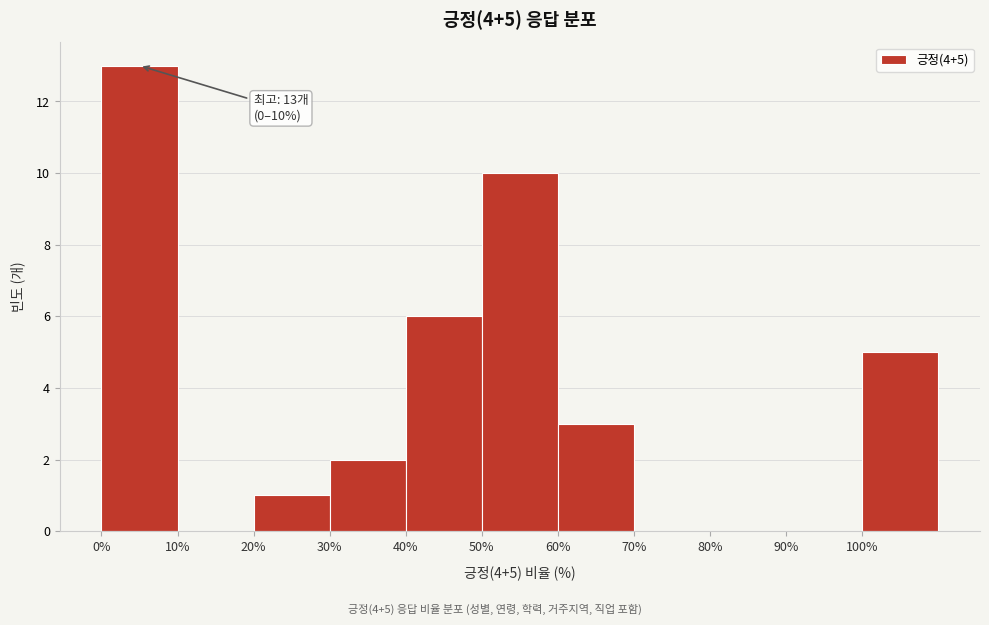

Which range on the x-axis has the tallest bar?

0 to 10